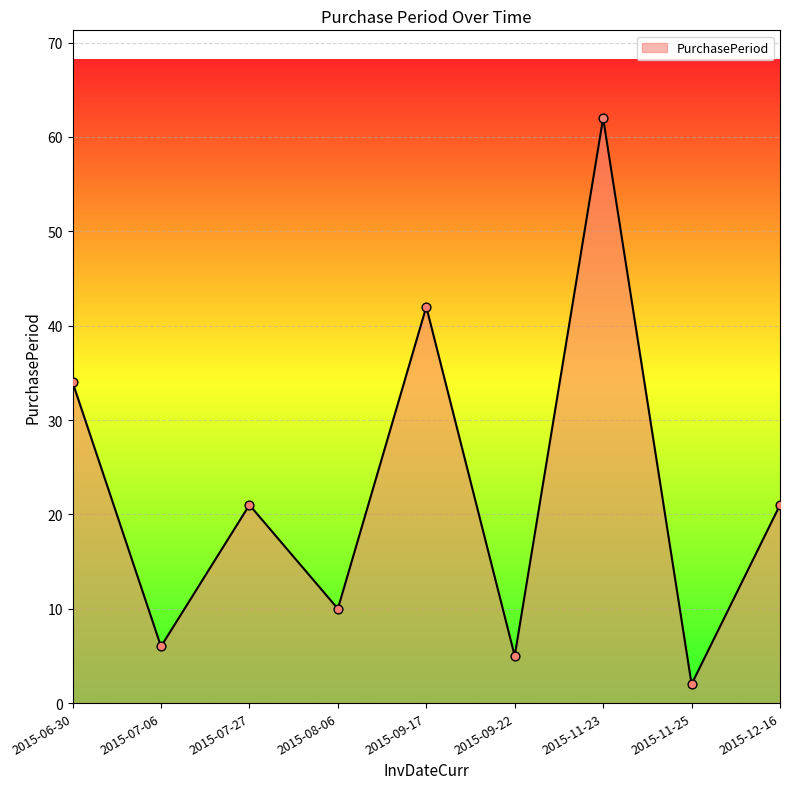

Which has a higher value, 2015-08-06 or 2015-07-06?

2015-08-06